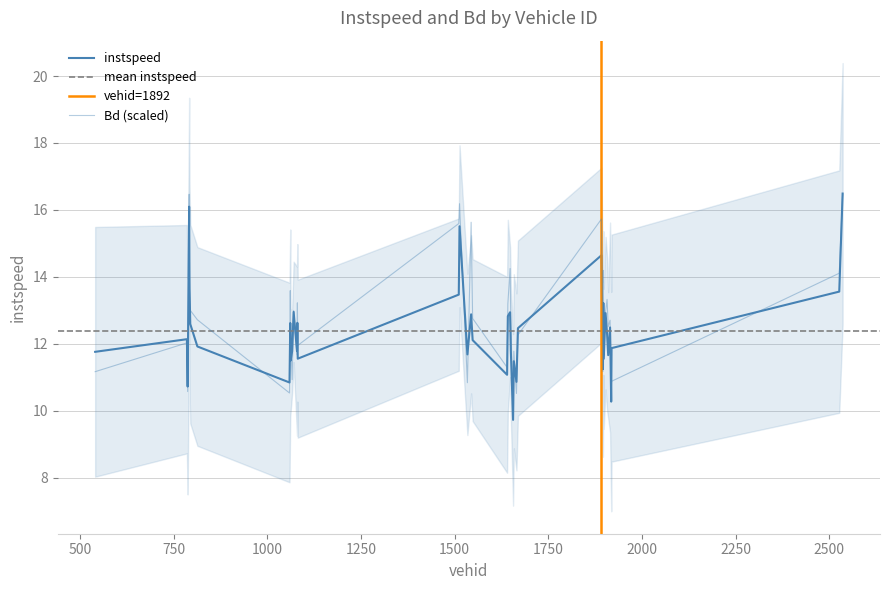

Which series has the largest total across all categories?

Bd